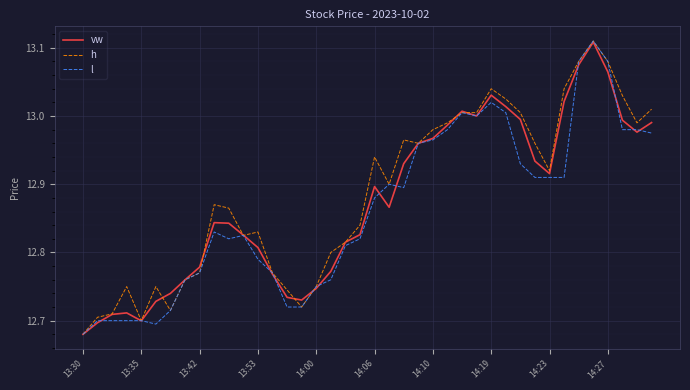

What are all the series names shown in the legend?

vw, h, l